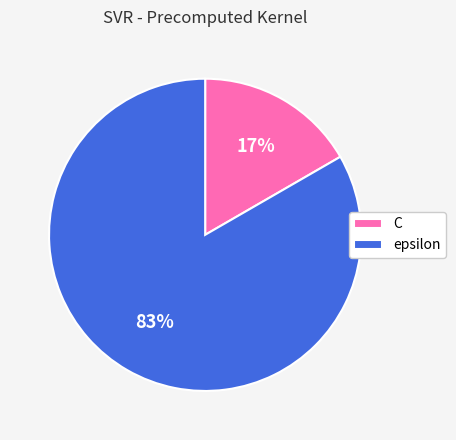

To the nearest percent, what is the average slice percentage?

50%